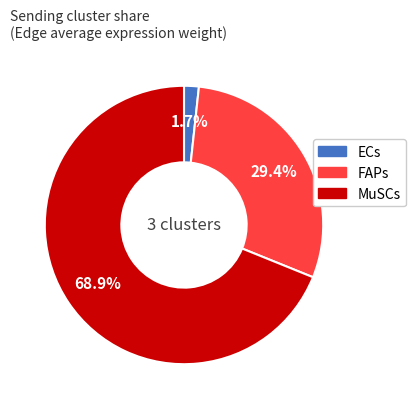

Which category has the biggest portion of the pie?

MuSCs